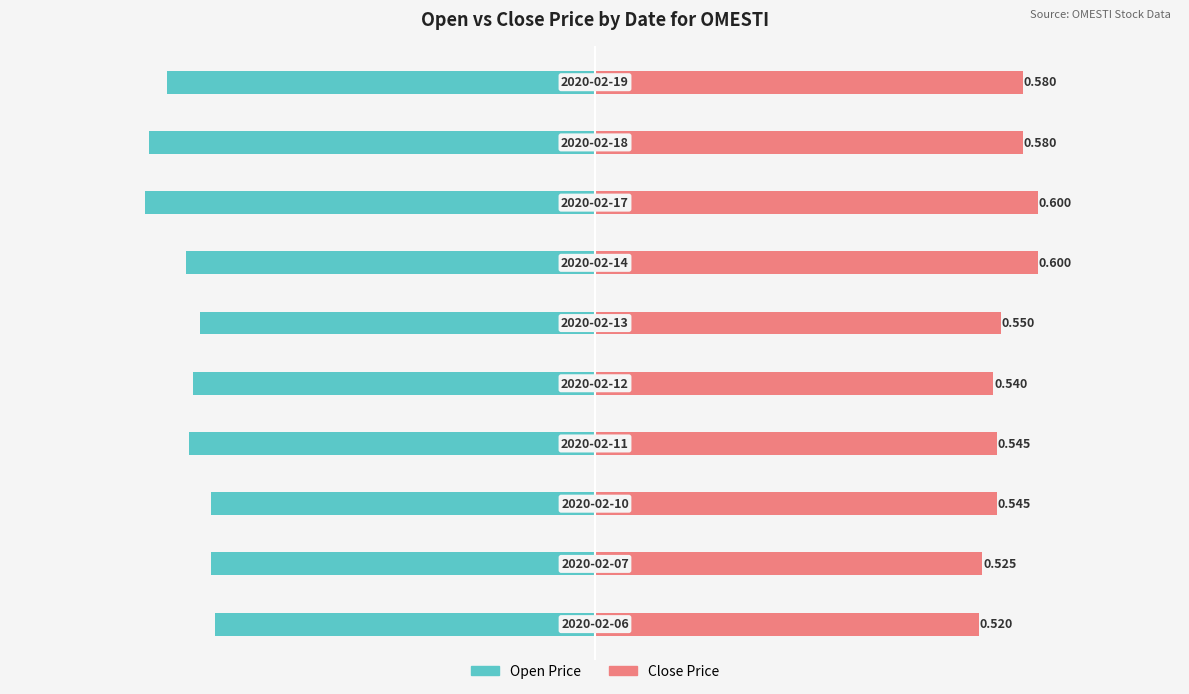

How many categories are shown in the chart?

10